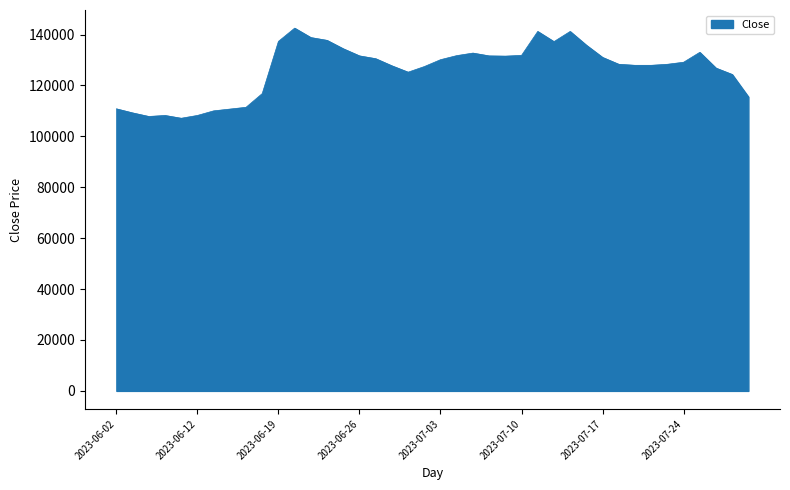

What is the difference between the maximum and minimum values?

35400